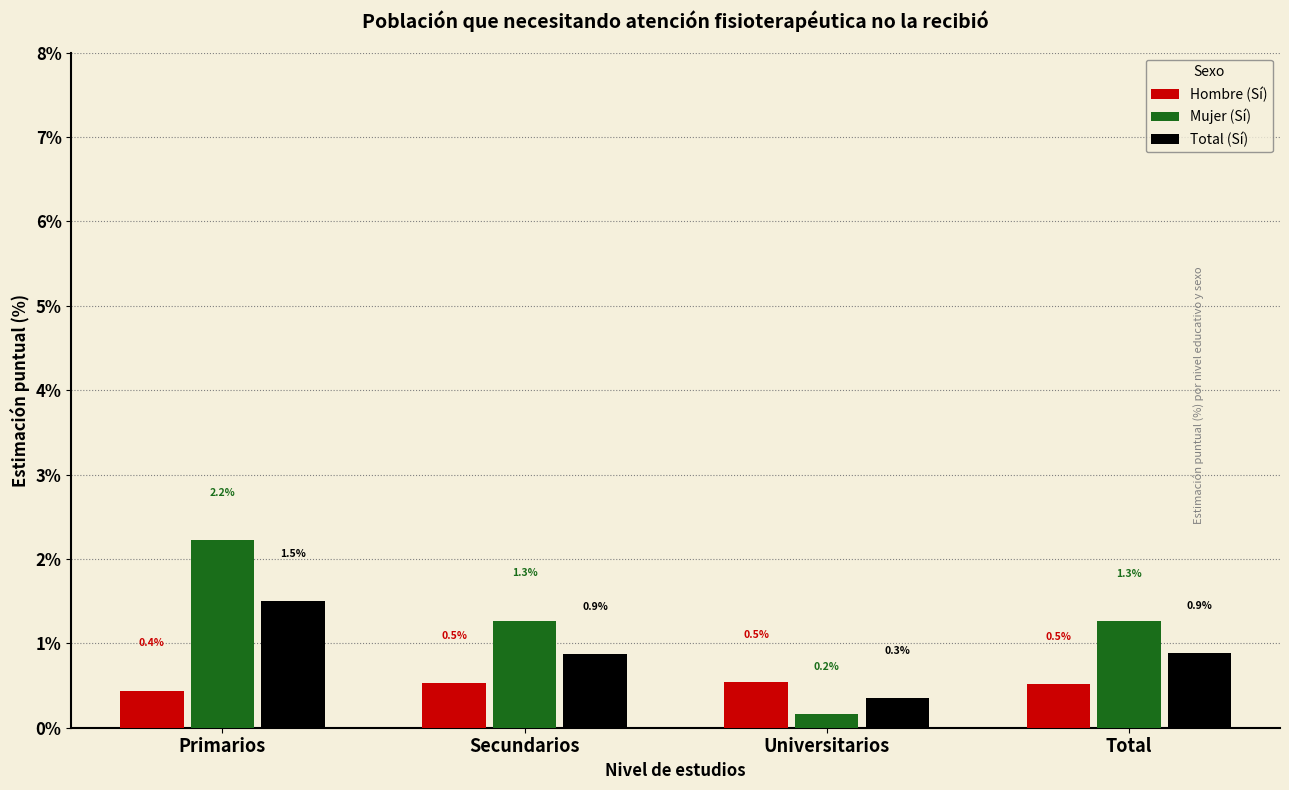

Count the Total (Sí) values in the range 0 to 1.

3